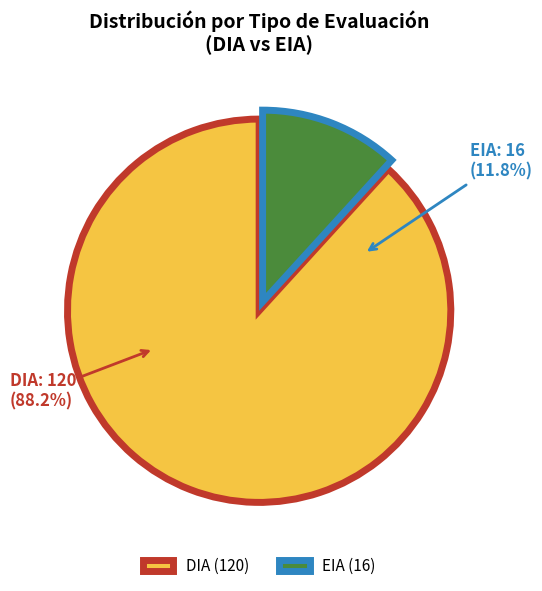

How many segments does this pie chart have?

2